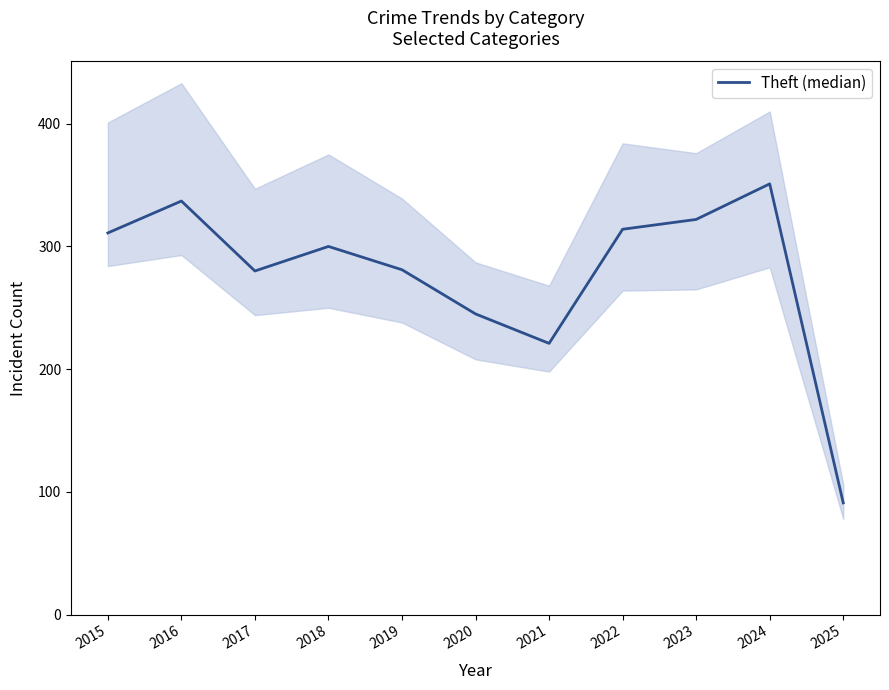

What is the value of the 9th point from the left?

322